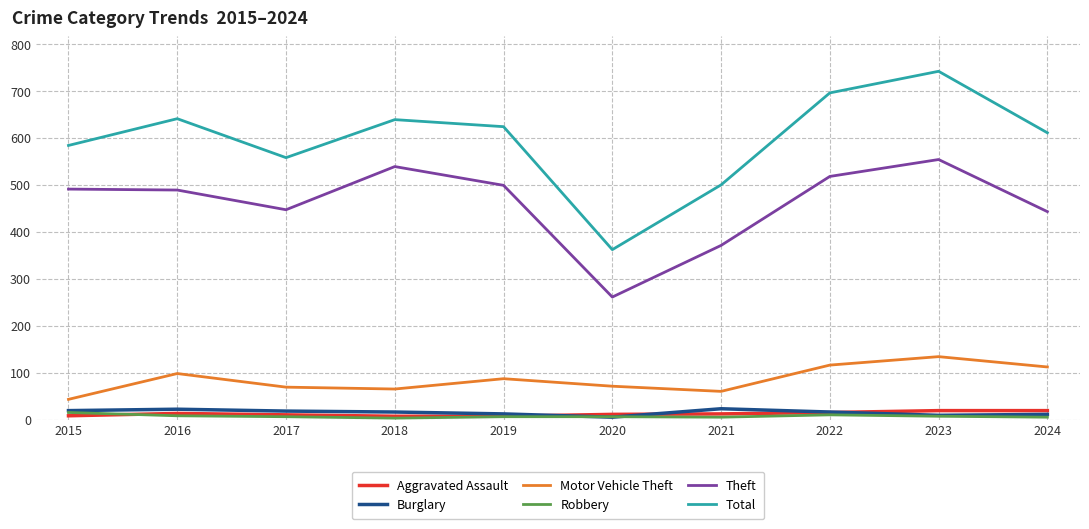

What is the lowest value of the Motor Vehicle Theft series?

43